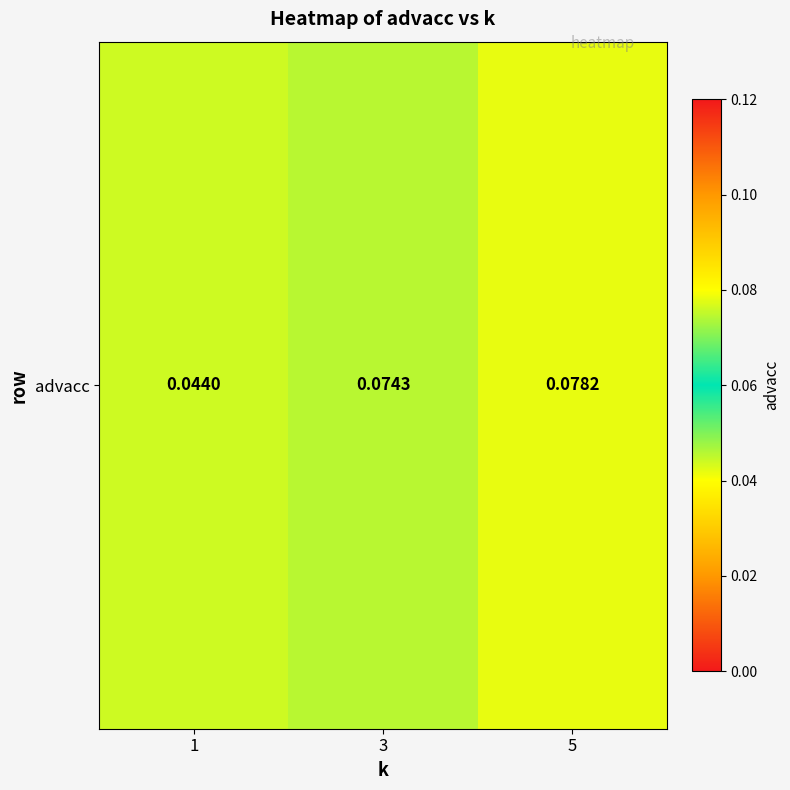

Count the values in the range 0 to 1.

3